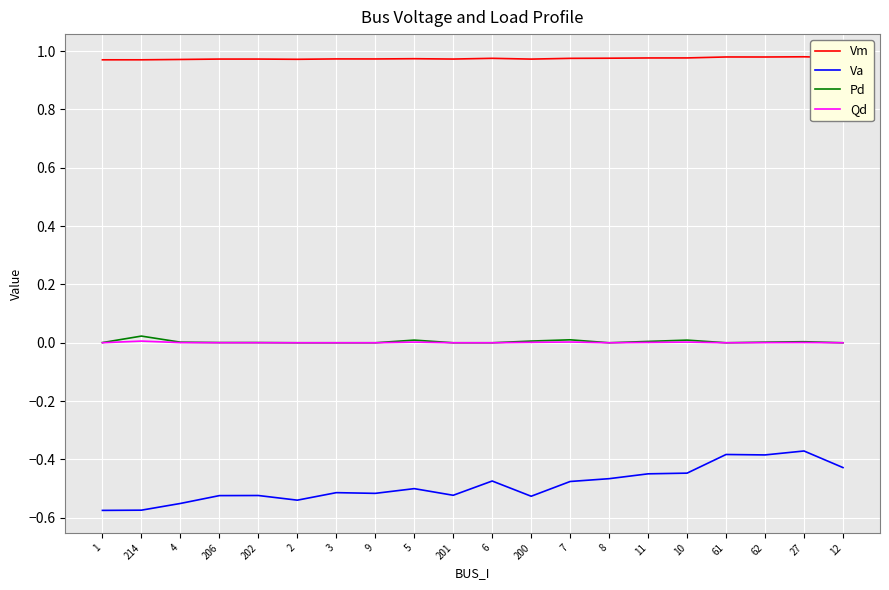

Is the value of Pd at 62 greater than the value of Vm at 62?

No